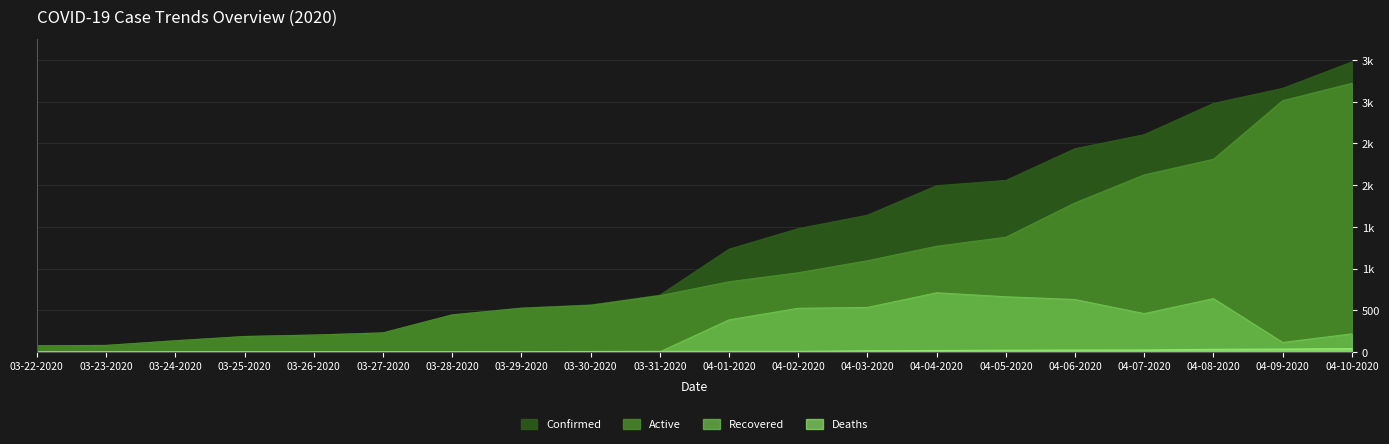

Which series has the largest total across all categories?

Confirmed